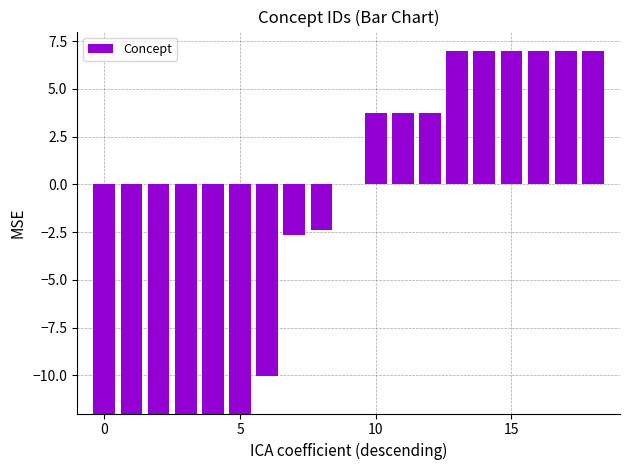

What value does the data have at 14?

7.0